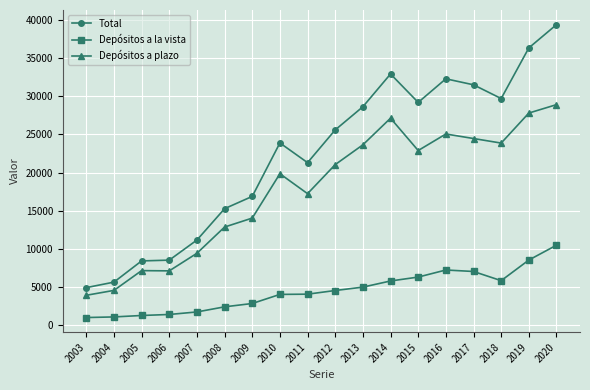

Count the number of data series in this chart.

3